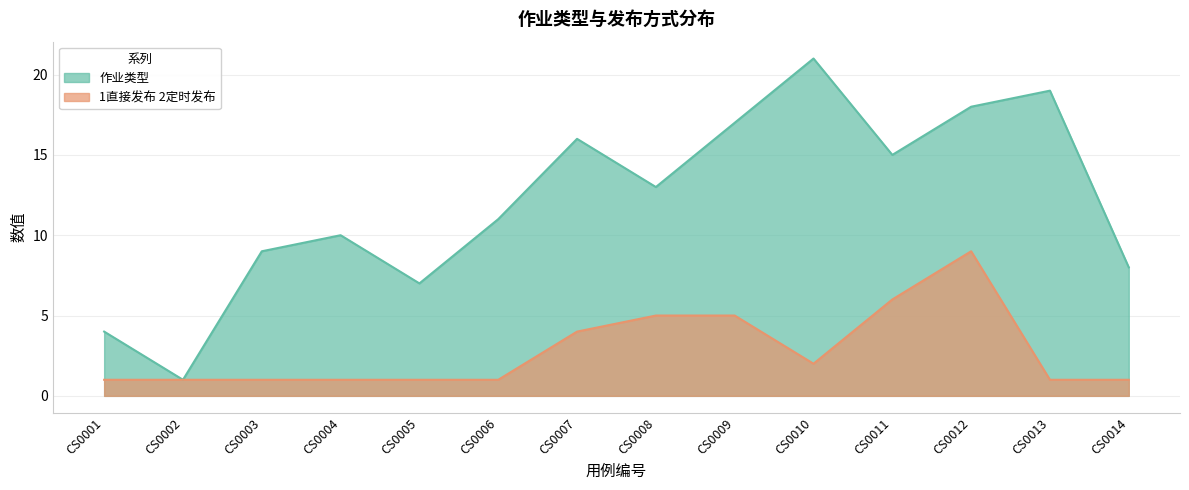

Reading left to right, list all the values displayed in this chart.

作业类型: CS0001=4	CS0002=1	CS0003=9	CS0004=10	CS0005=7	CS0006=11	CS0007=16	CS0008=13	CS0009=17	CS0010=21	CS0011=15	CS0012=18	CS0013=19	CS0014=8
1直接发布 2定时发布: CS0001=1	CS0002=1	CS0003=1	CS0004=1	CS0005=1	CS0006=1	CS0007=4	CS0008=5	CS0009=5	CS0010=2	CS0011=6	CS0012=9	CS0013=1	CS0014=1